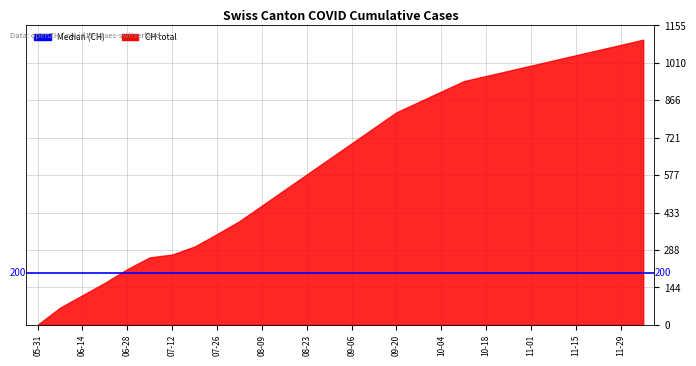

At which category is the sum across all series the highest?

2020-12-06